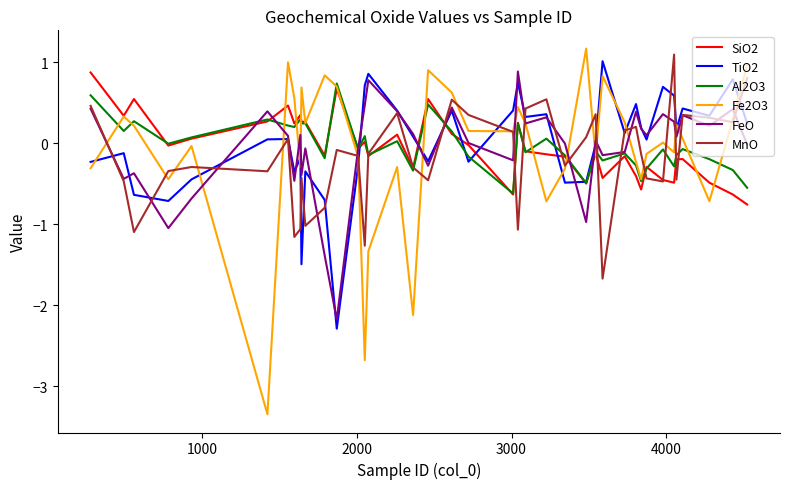

What is the maximum value for Fe2O3?

1.2